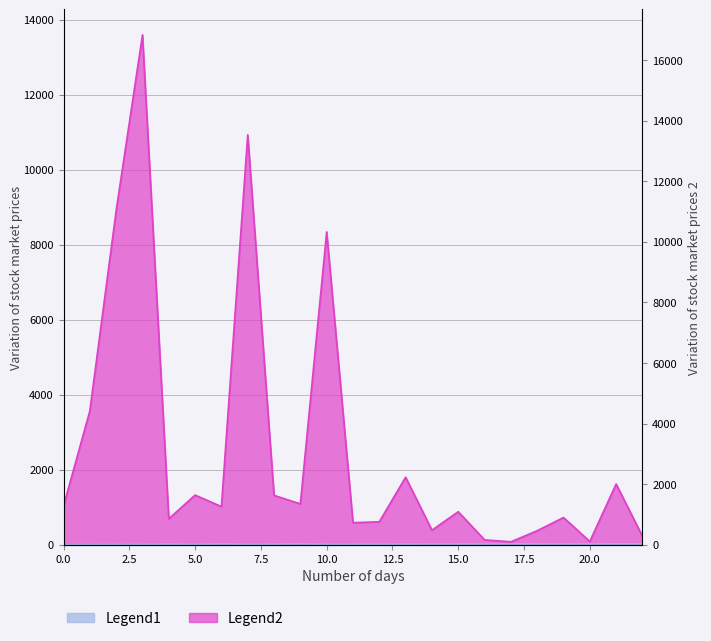

True or false: Legend2 and Legend1 intersect in this chart.

False